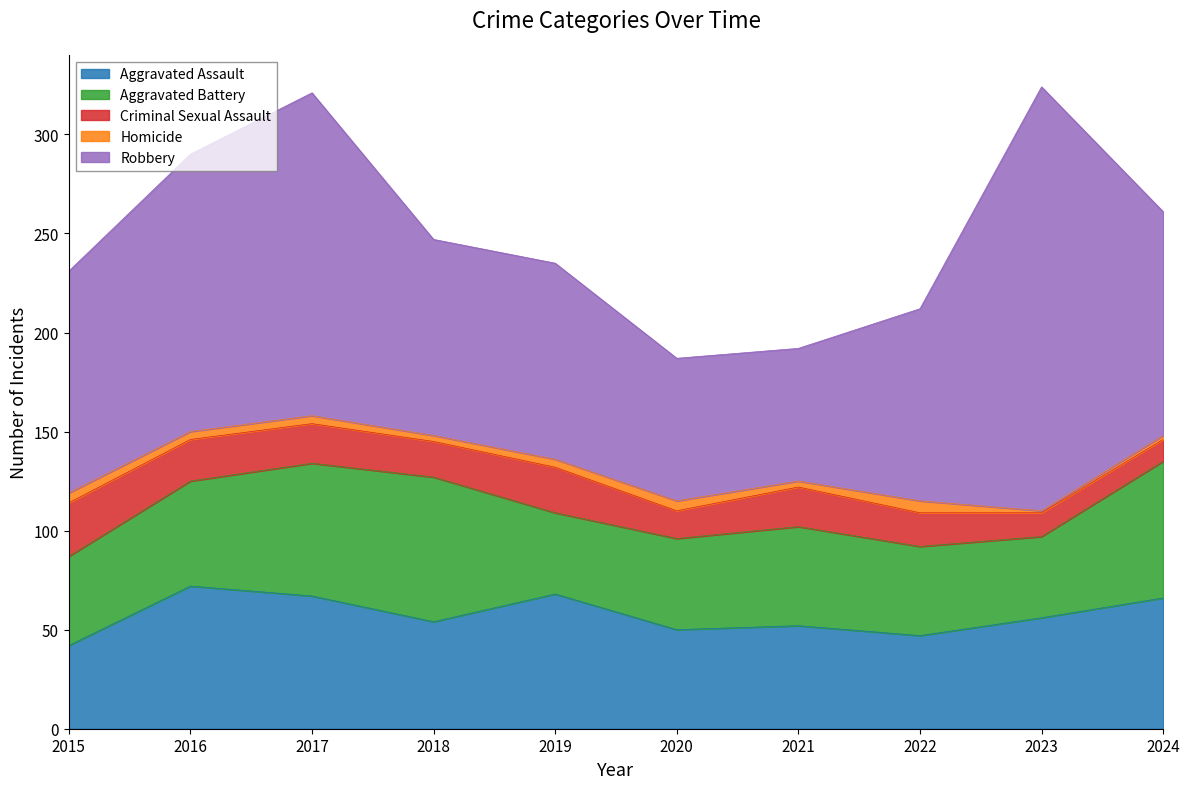

Where is the first local maximum for Homicide?

2020